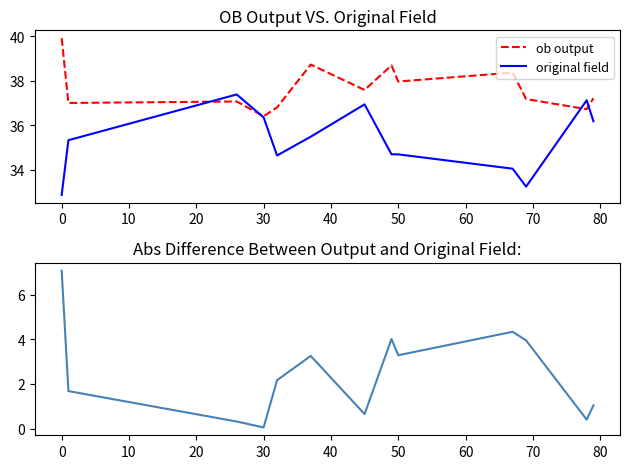

The value of original field at 50 is 34.7. True or false?

True